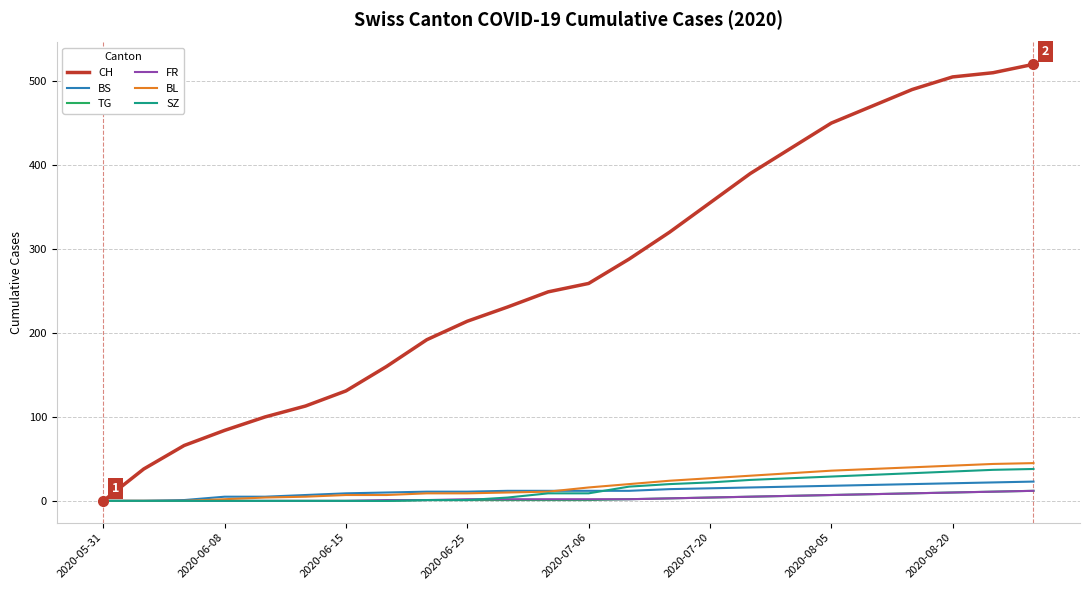

What is the maximum value shown in the chart?

520